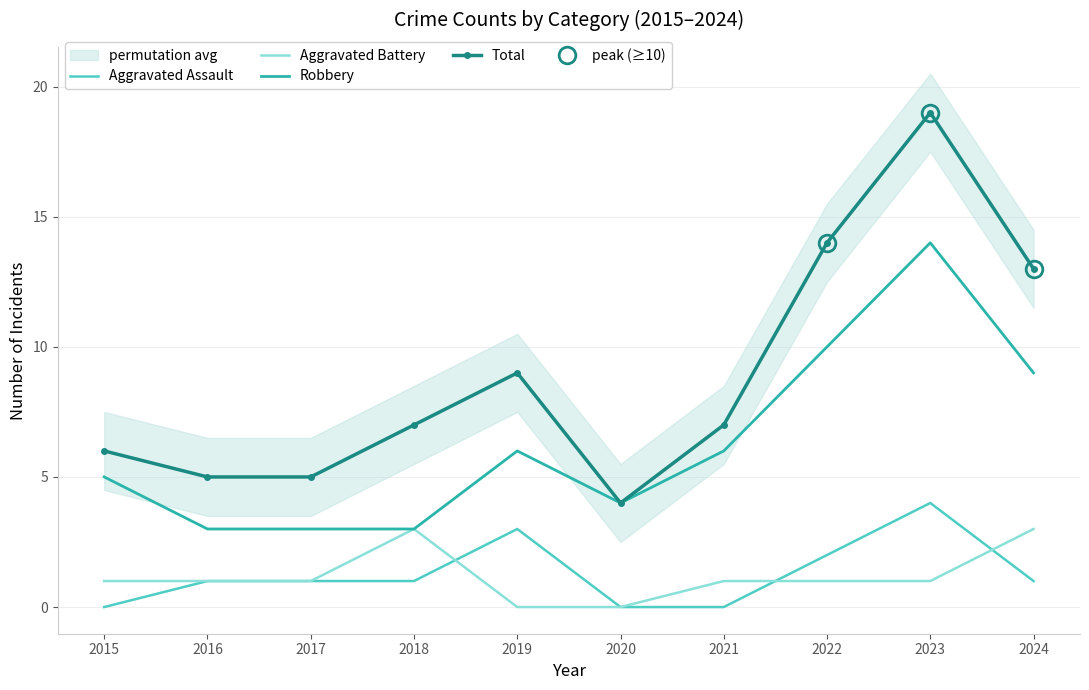

What is the greatest value displayed?

19